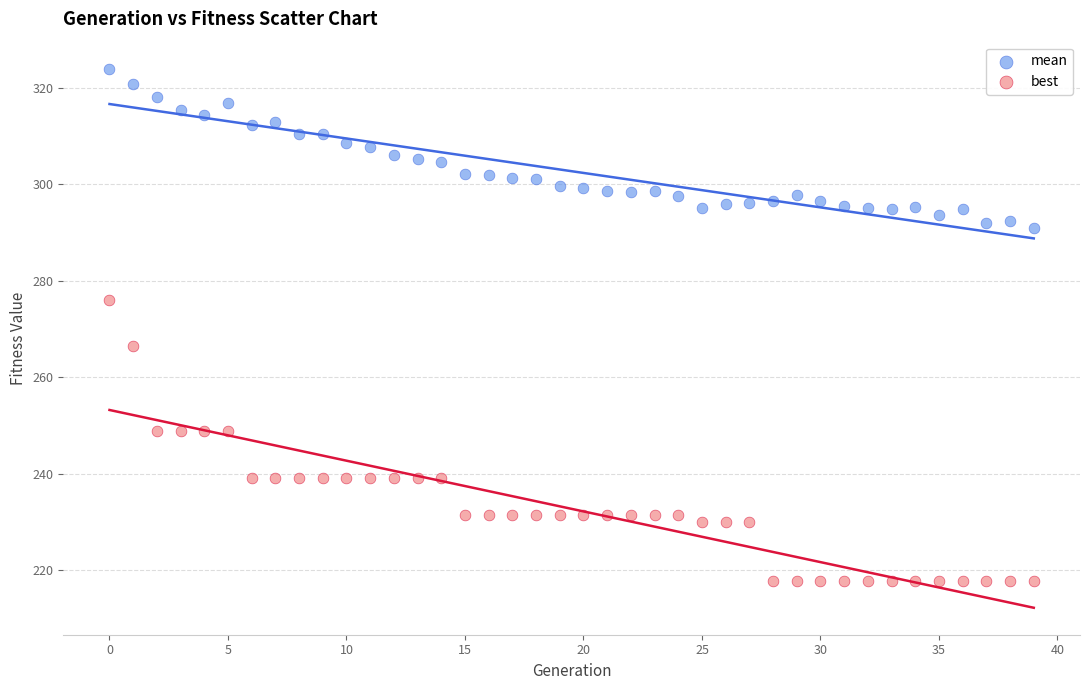

Across all data points, what is the range of Y values (max minus min)?

106.0